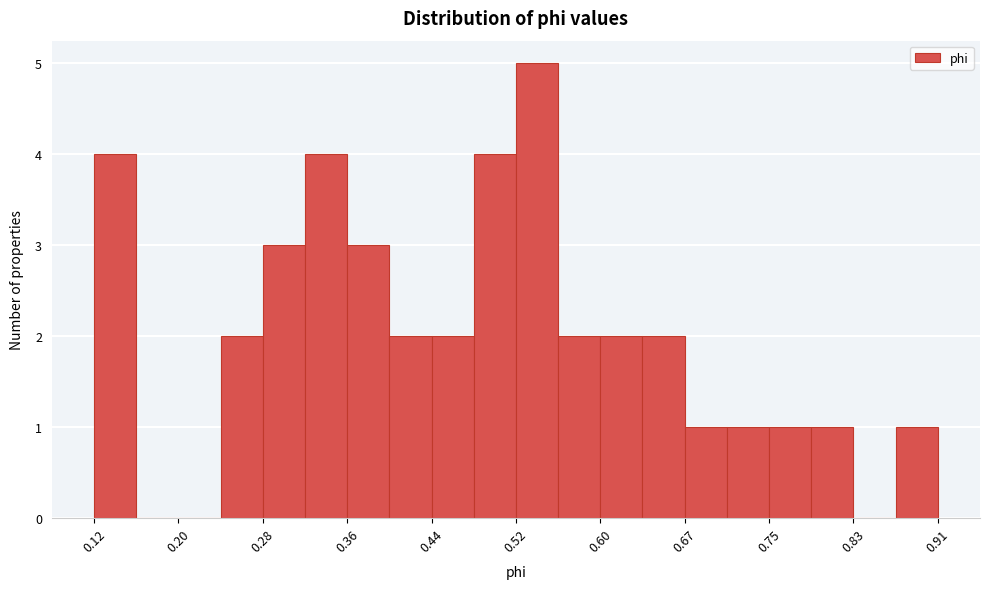

Around what value on the x-axis is the tallest bar? Give the approximate position of its centre, as read against the axis.

0.54